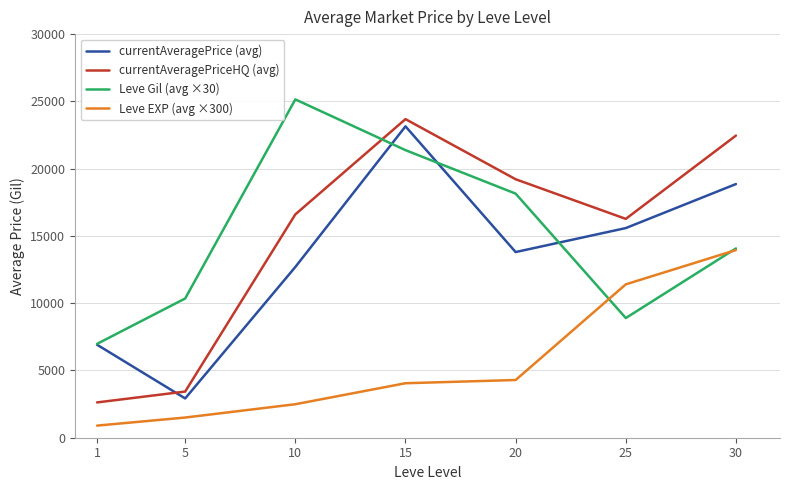

At which category does the chart reach its peak across all series?

10